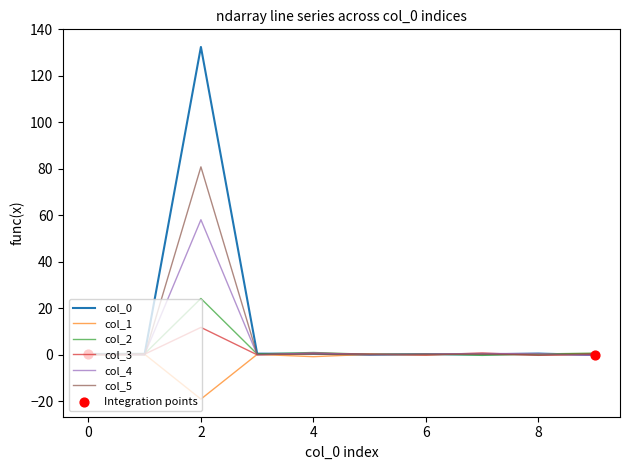

What is the highest value of the col_2 series?

24.2